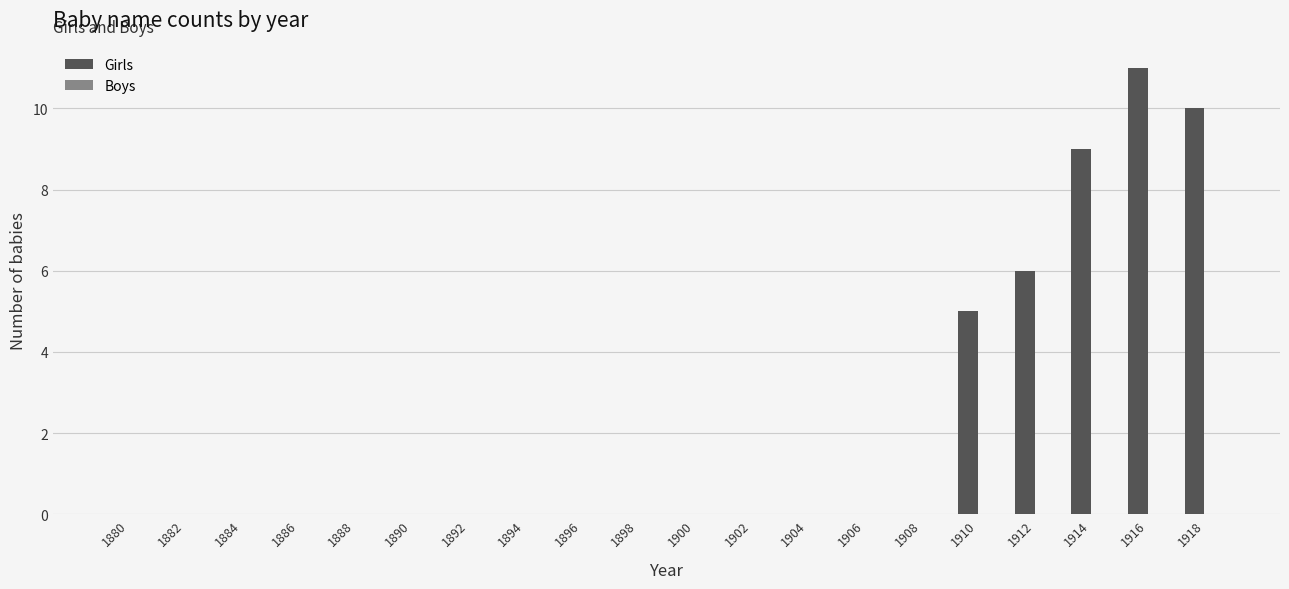

What is the sum of all values?

41